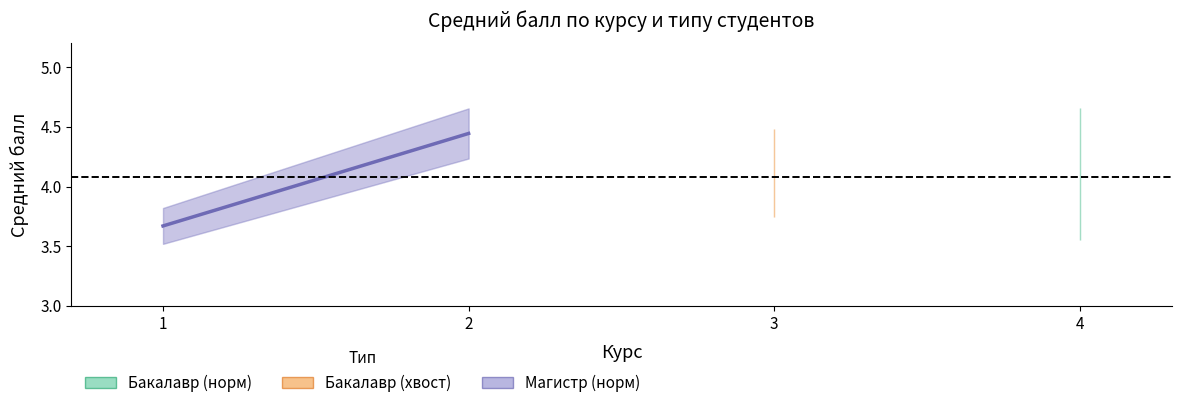

What is the change in value from 1 to 2?

+0.8